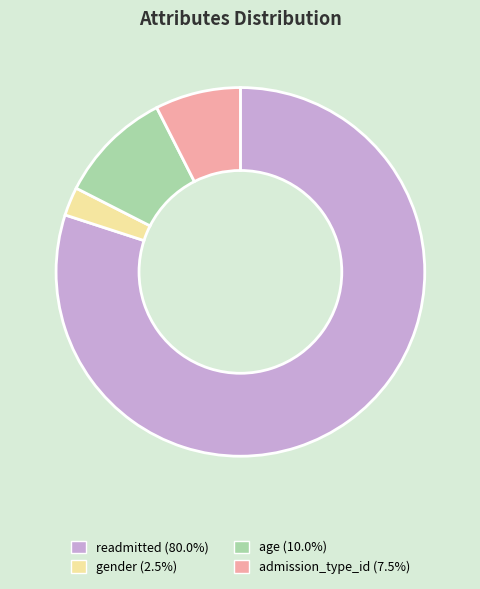

Approximately how many times larger is the value at age (10.0%) compared to gender (2.5%)?

4.0